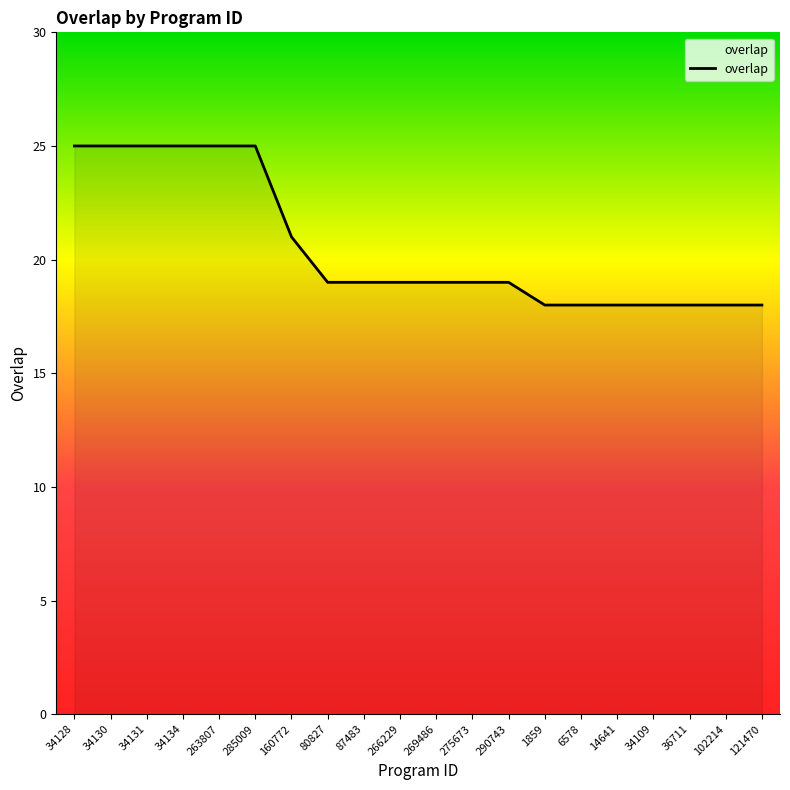

How many distinct data groups are displayed?

1